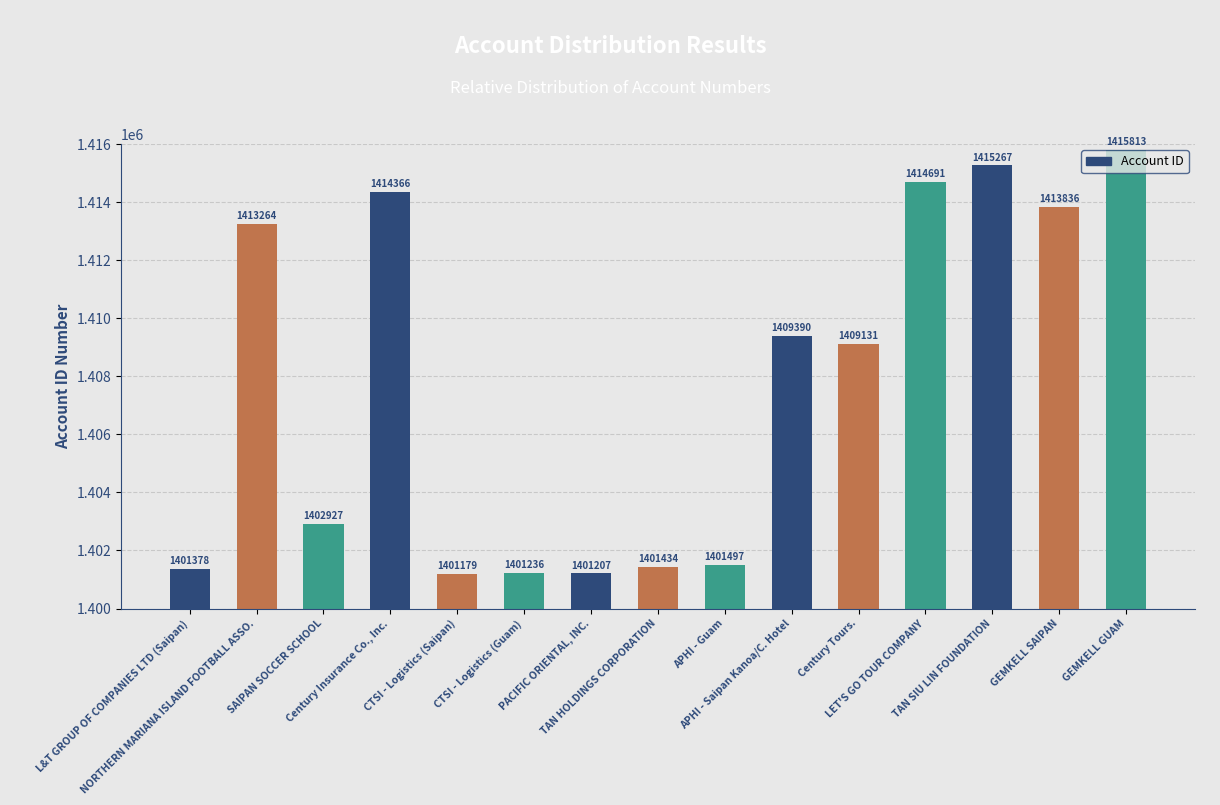

How many bars are there in total?

15